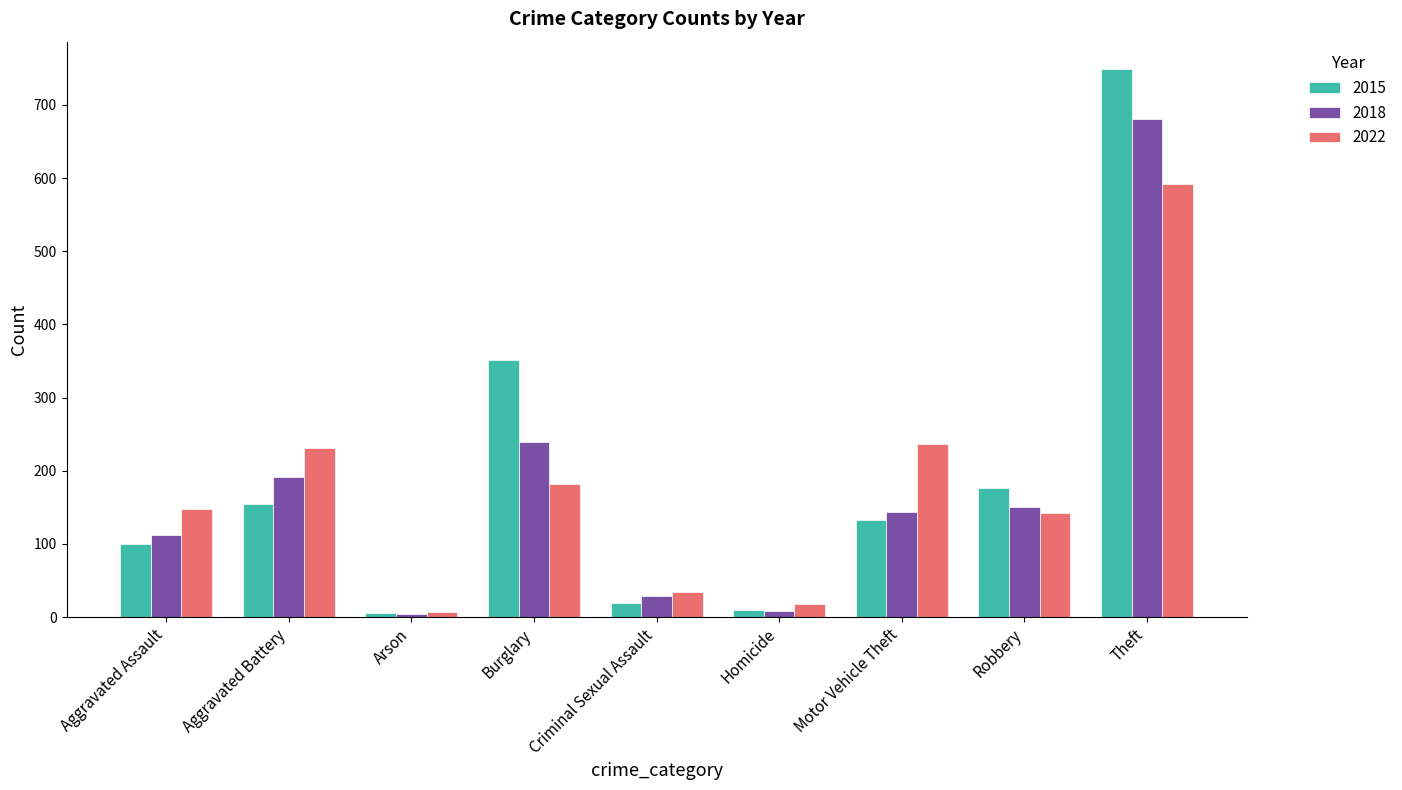

Rank the series by their maximum value, from highest to lowest.

2015, 2018, 2022